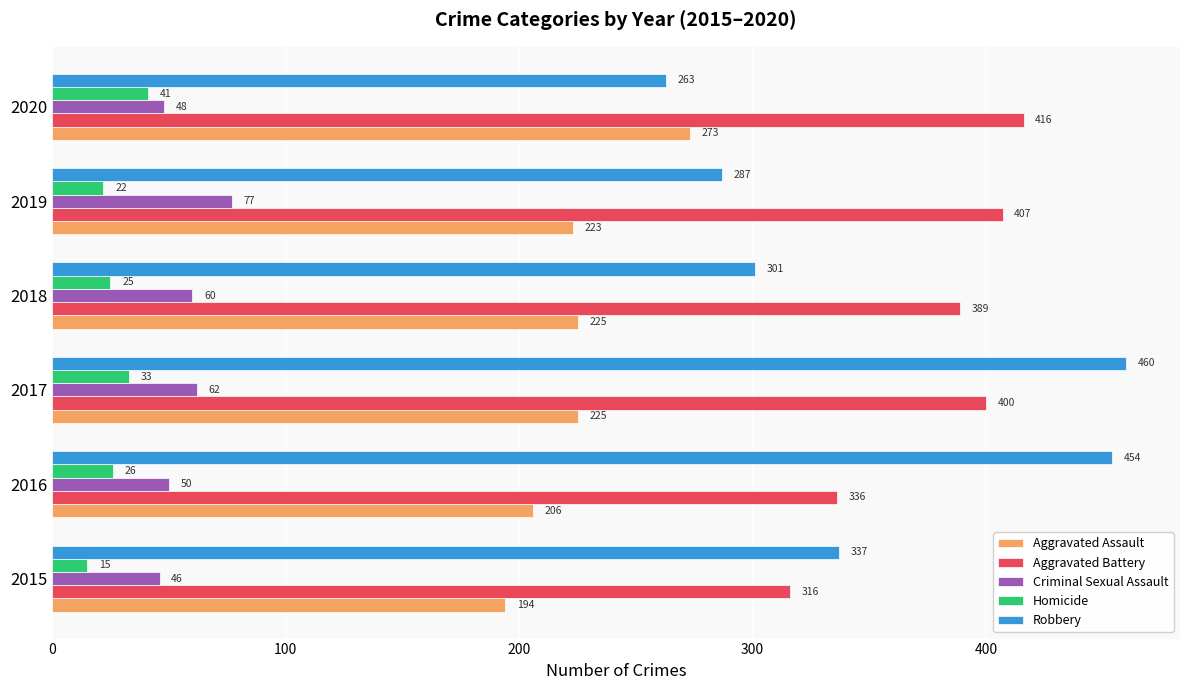

Is the value of Aggravated Assault at 2015 greater than the value of Robbery at 2017?

No